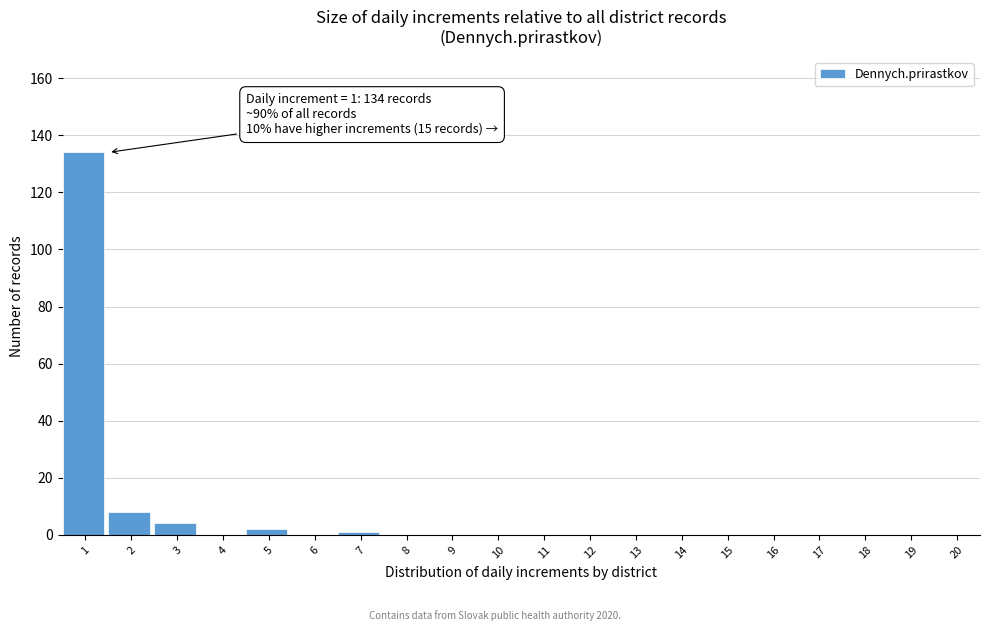

Reading left to right, list all the values displayed in this chart.

1=134	2=8	3=4	4=0	5=2	6=0	7=1	8=0	9=0	10=0	11=0	12=0	13=0	14=0	15=0	16=0	17=0	18=0	19=0	20=0